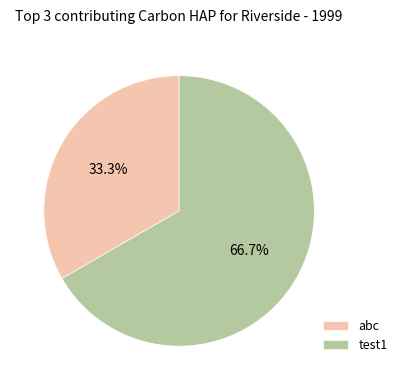

Count the number of slices in the pie.

2